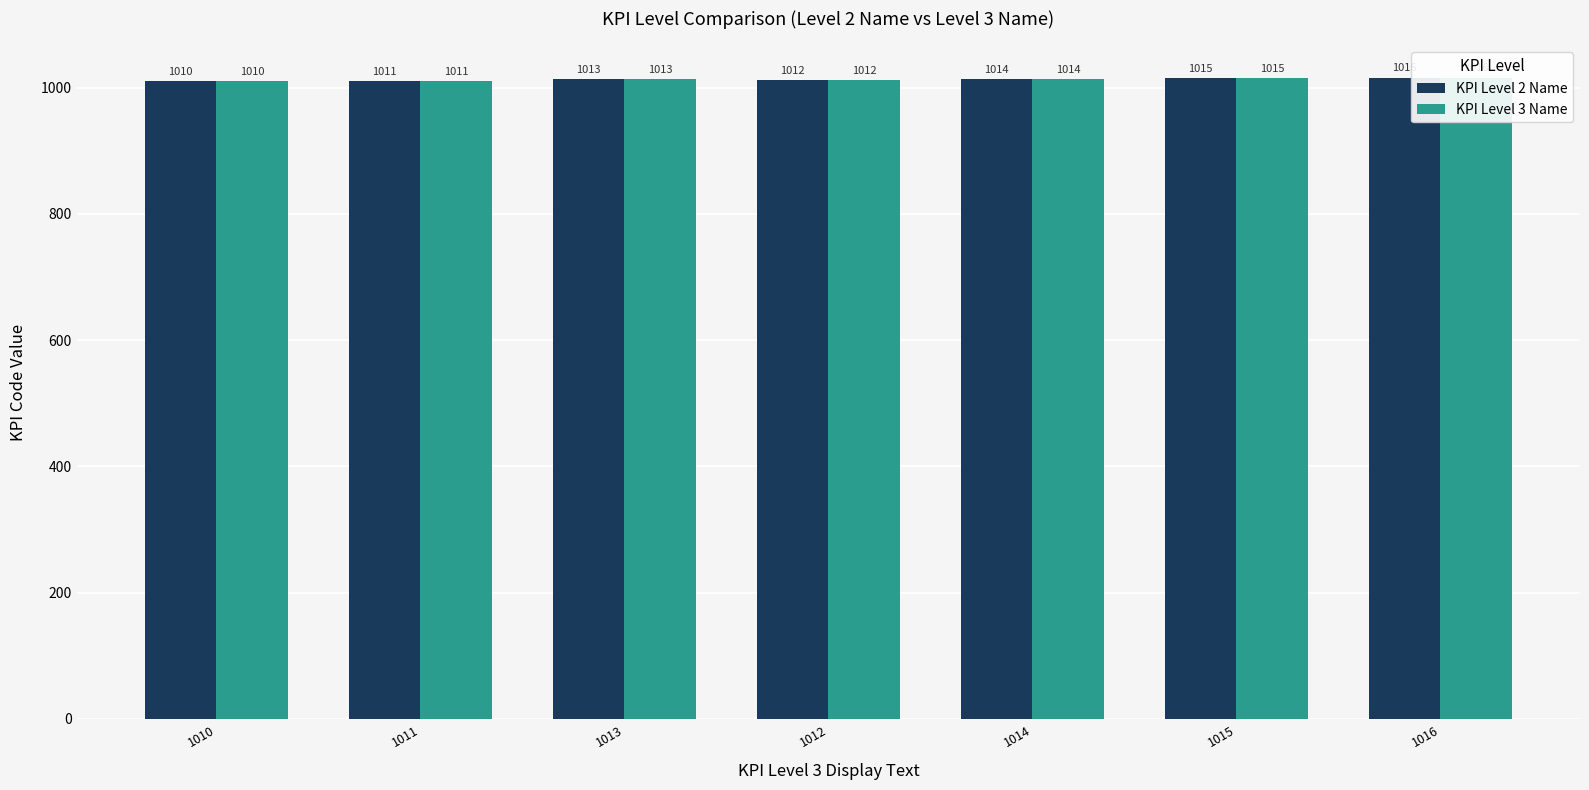

Reading right to left, transcribe all the data shown in this chart.

KPI Level 2 Name: 1016	1015	1014	1012	1013	1011	1010
KPI Level 3 Name: 1016	1015	1014	1012	1013	1011	1010